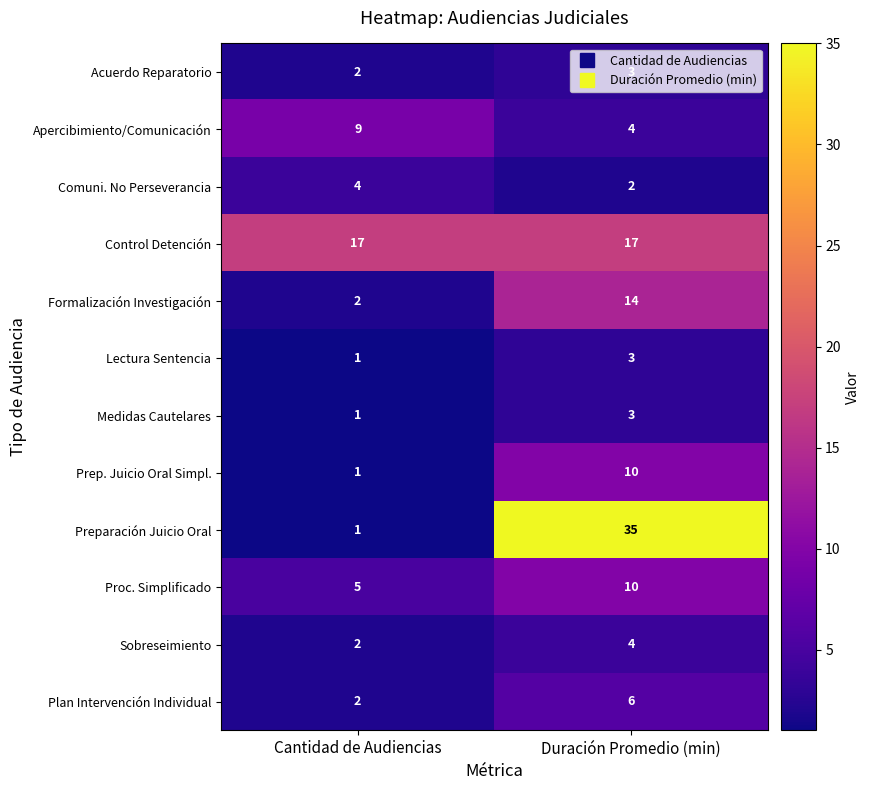

List the labels in order of Acuerdo Reparatorio value, largest first.

Duración Promedio (min), Cantidad de Audiencias